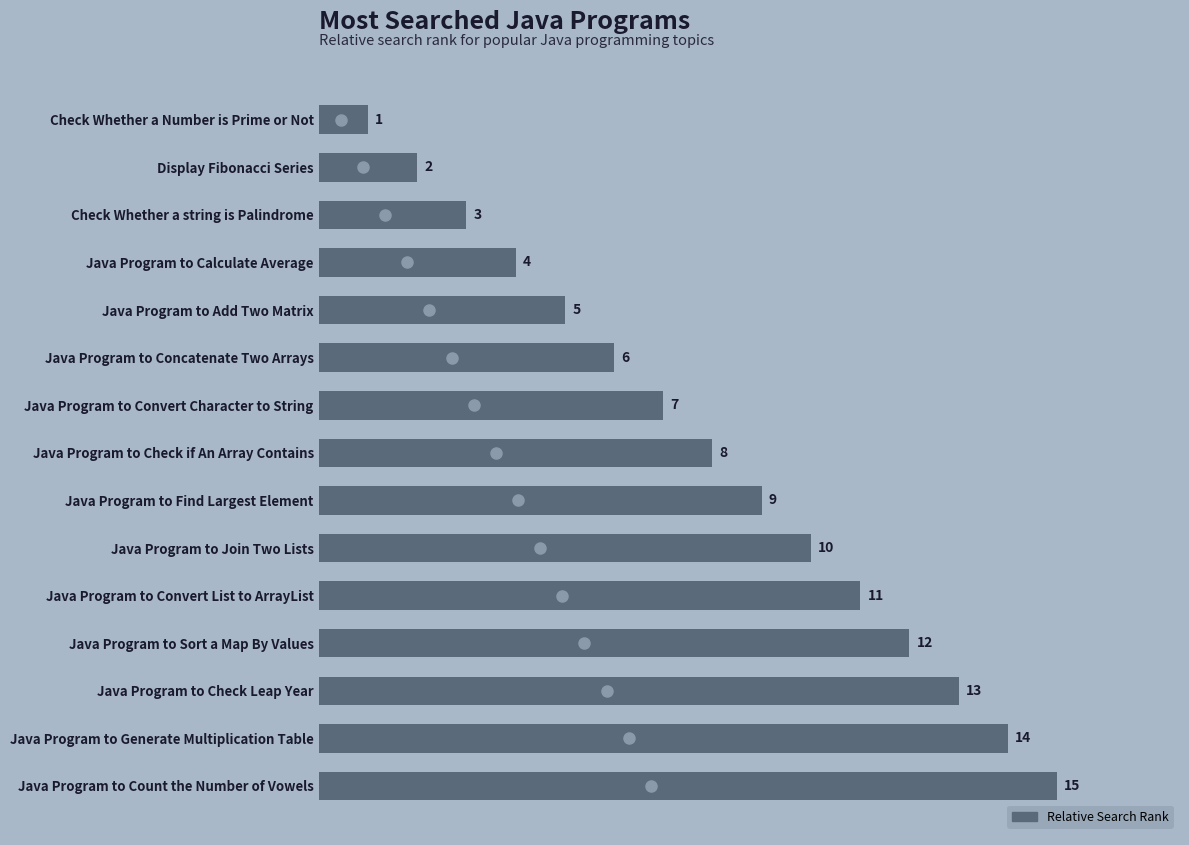

Reading bottom to top, extract all data points from this chart.

Java Program to Count the Number of Vowels=15	Java Program to Generate Multiplication Table=14	Java Program to Check Leap Year=13	Java Program to Sort a Map By Values=12	Java Program to Convert List to ArrayList=11	Java Program to Join Two Lists=10	Java Program to Find Largest Element=9	Java Program to Check if An Array Contains=8	Java Program to Convert Character to String=7	Java Program to Concatenate Two Arrays=6	Java Program to Add Two Matrix=5	Java Program to Calculate Average=4	Check Whether a string is Palindrome=3	Display Fibonacci Series=2	Check Whether a Number is Prime or Not=1